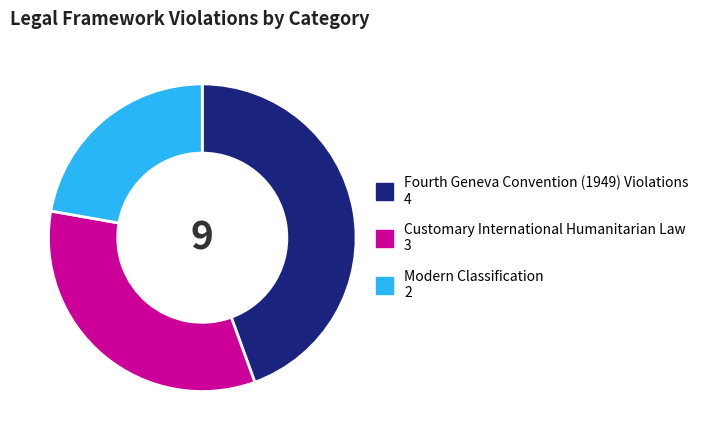

Count the number of slices in the pie.

3